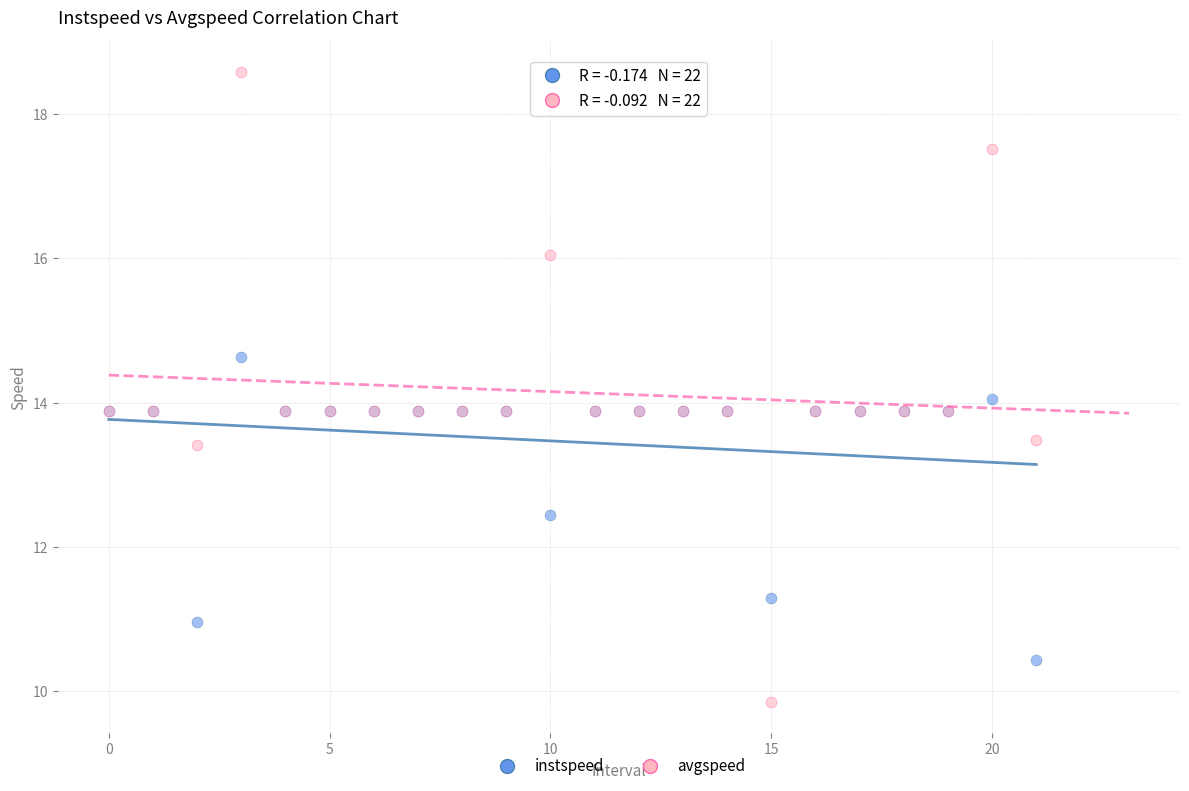

In the instspeed series, what Y value is closest to 12?

12.4